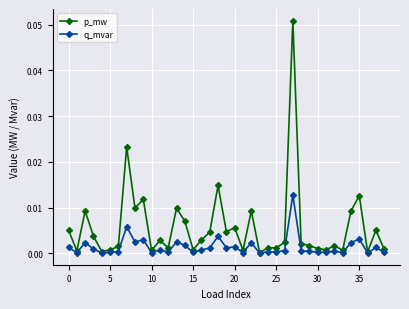

Rank the series by their average value, from lowest to highest.

q_mvar, p_mw